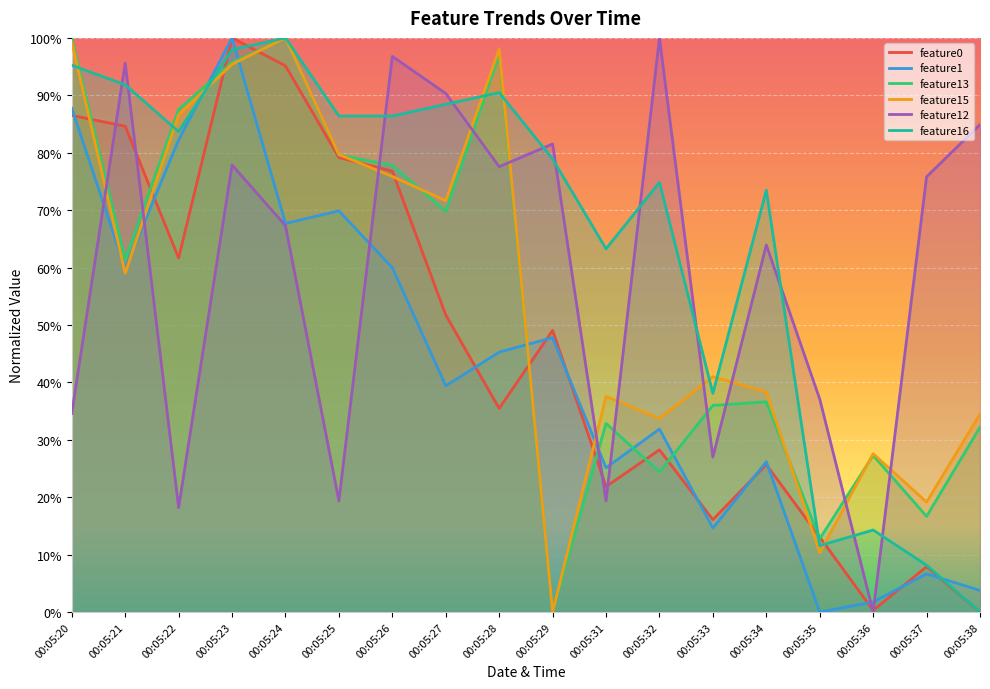

The feature16 series shows 1.5 at 00:05:20. True or false?

False